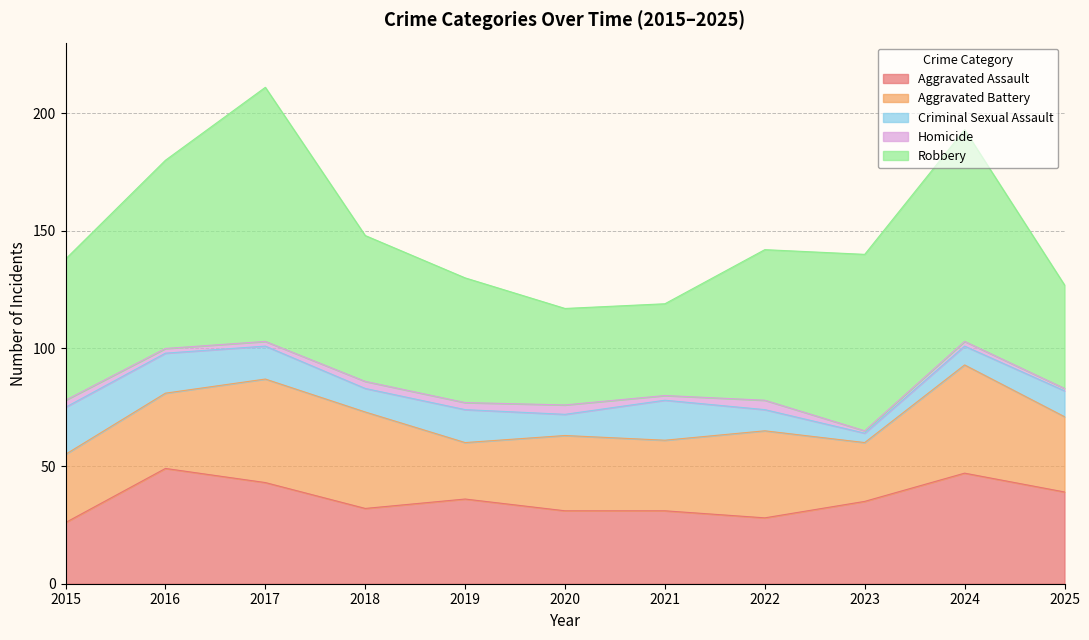

Which series changed the most between 2016 and 2017?

Robbery